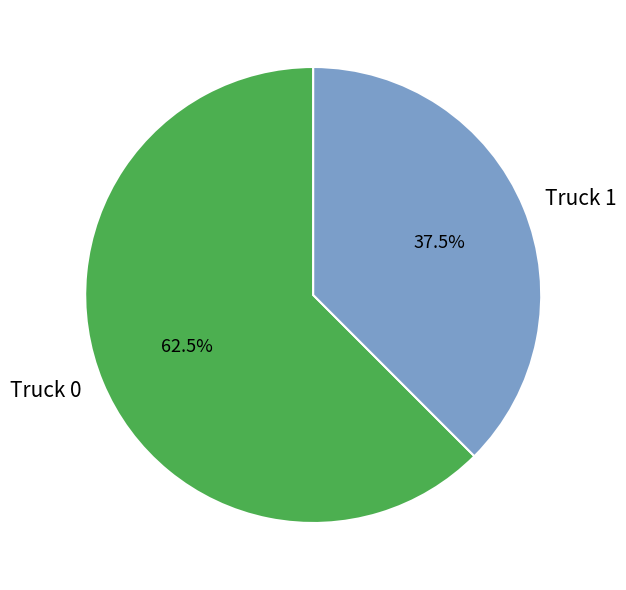

Combined, do Truck 1 and Truck 0 account for over 50%?

Yes